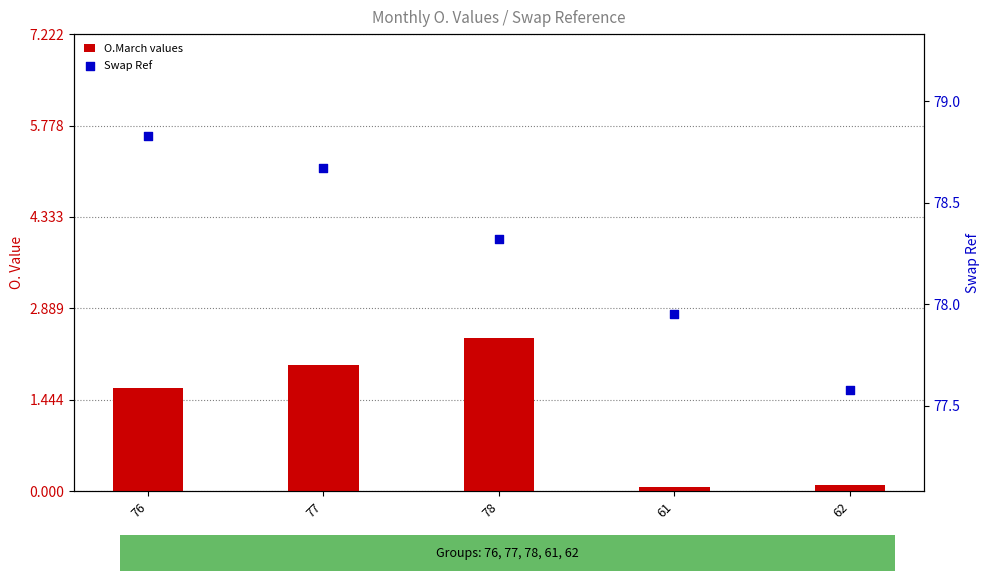

Which series has the widest spread of Y values?

O.March values